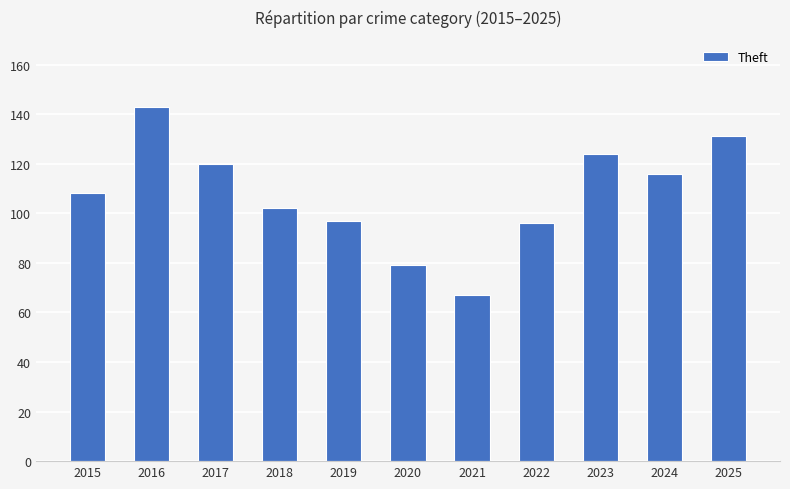

What is the change in value from 2020 to 2021?

-12